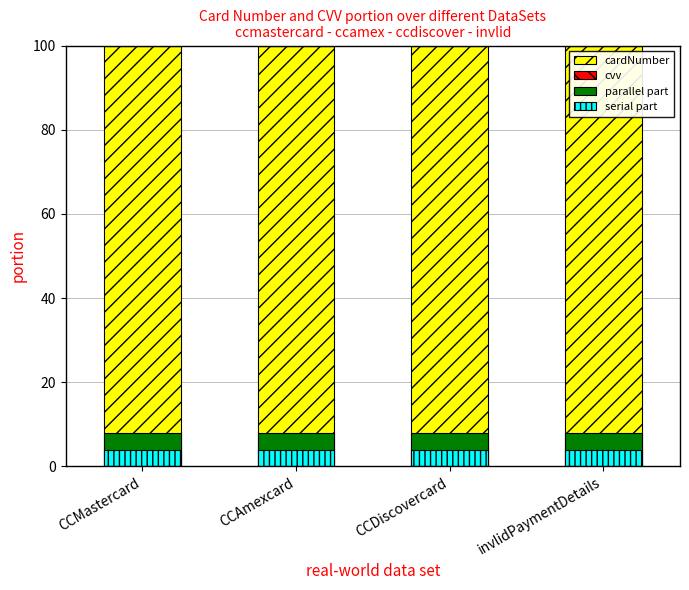

Reading right to left, transcribe all the data shown in this chart.

cardNumber: 100.0	100.0	100.0	100.0
cvv: 0.0	0.0	0.0	0.0
parallel part: 8.0	8.0	8.0	8.0
serial part: 4.0	4.0	4.0	4.0